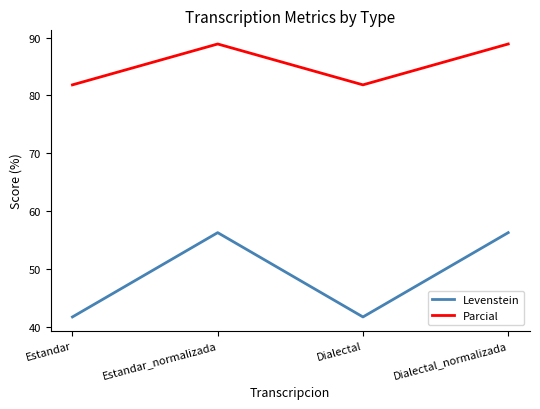

What position from the left is Dialectal_normalizada?

4